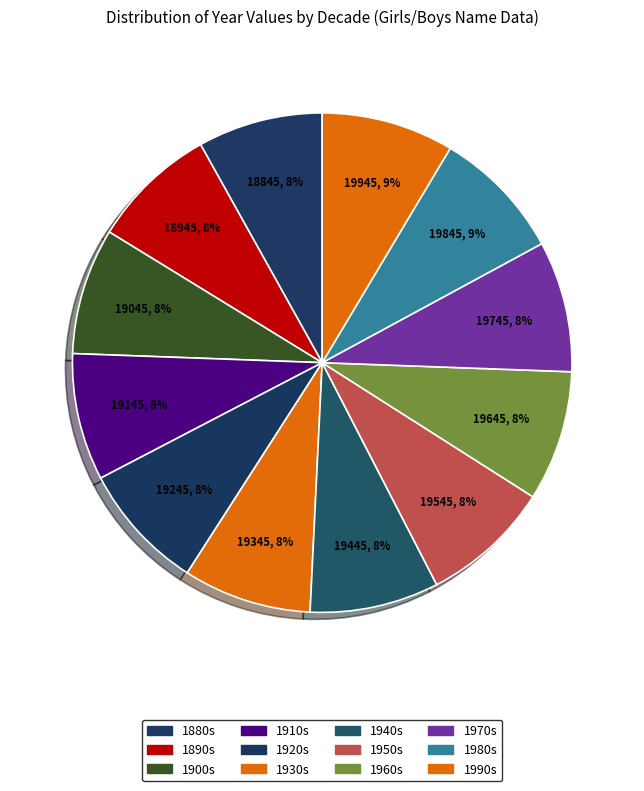

Count the number of slices in the pie.

12